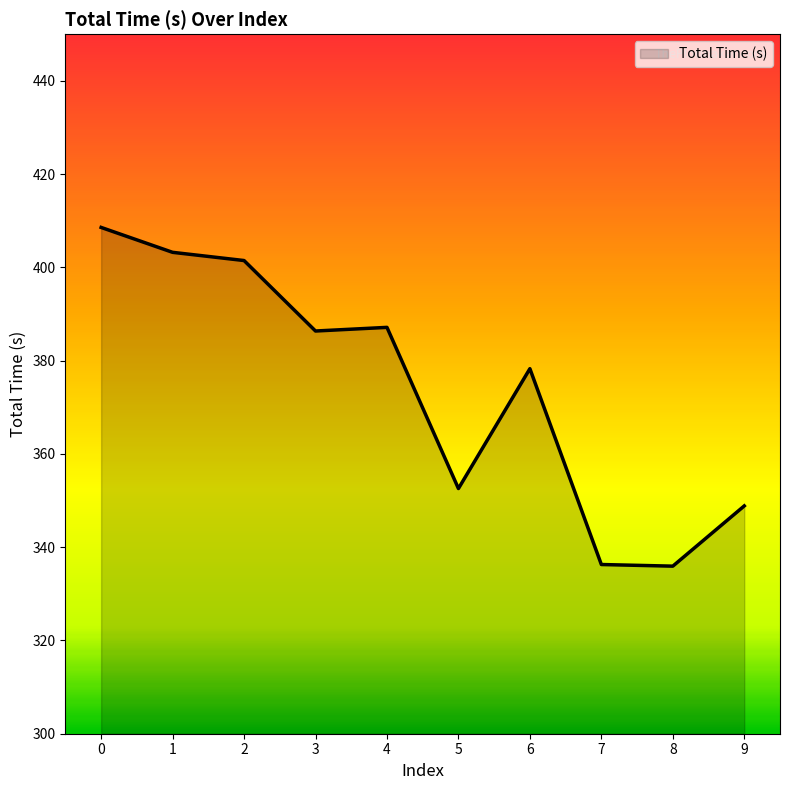

Between 2 and 6, which is larger?

2